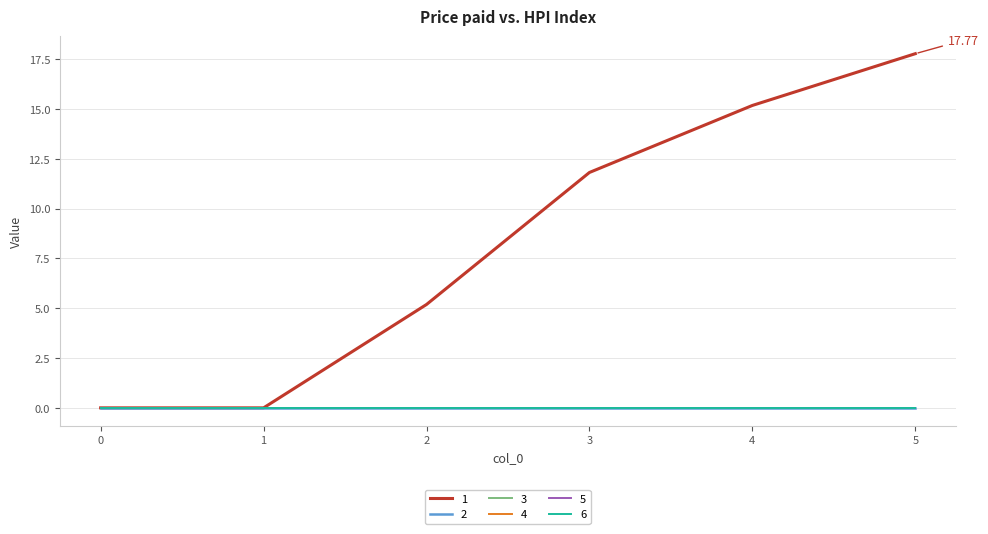

Does the chart have visible grid lines?

Yes